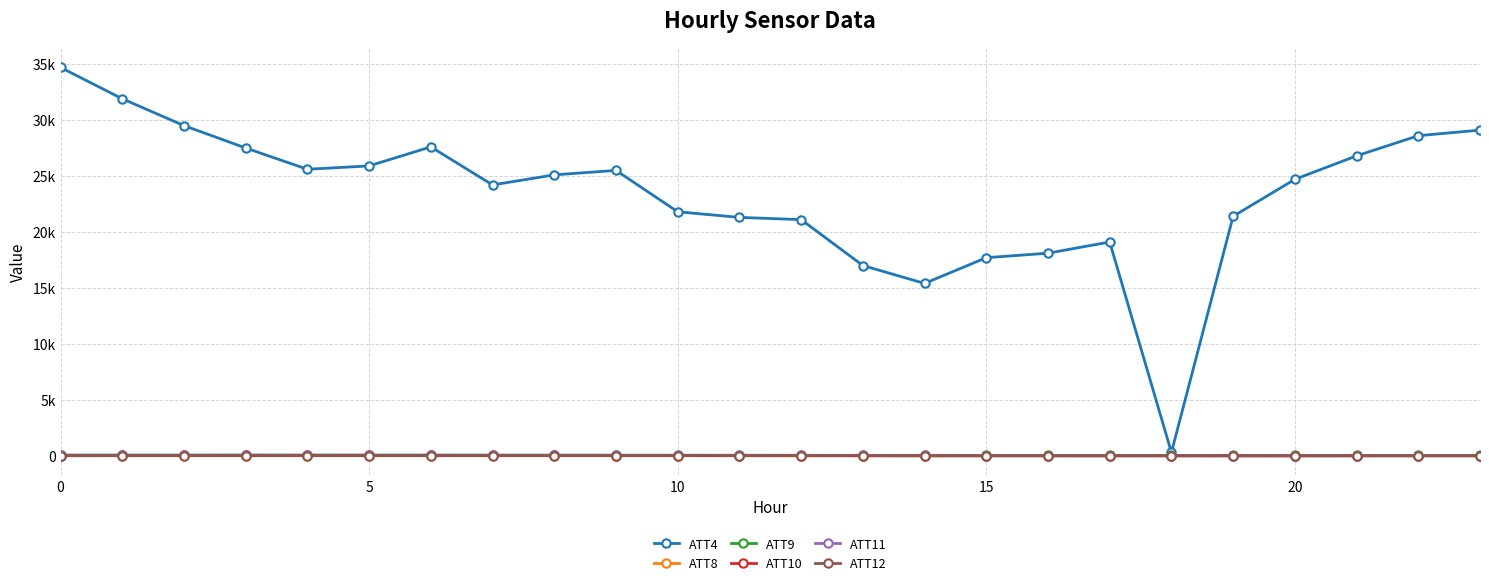

At how many categories does at least one series exceed 1098?

23